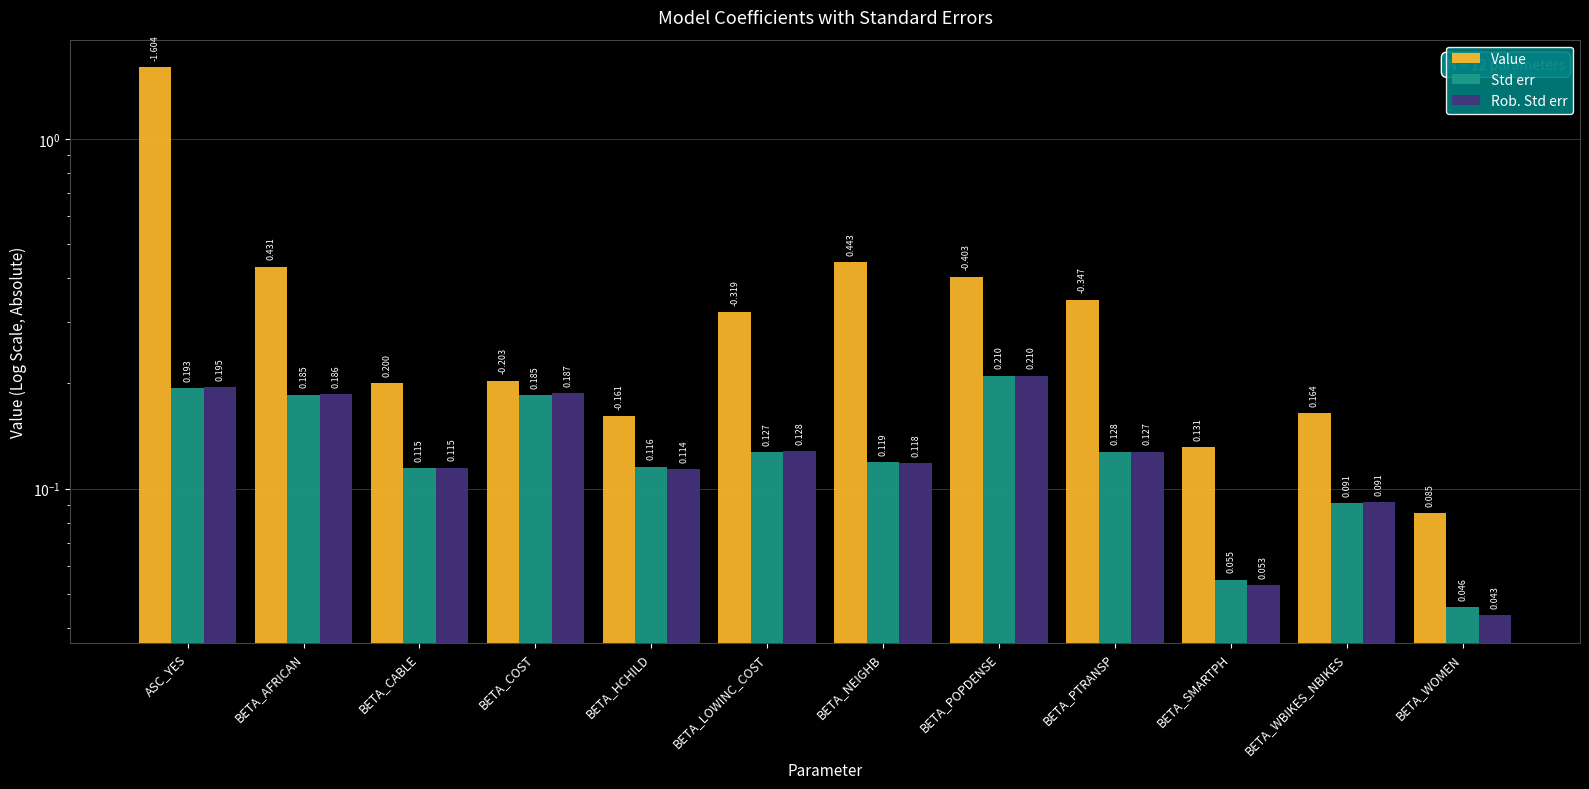

Reading right to left, what are all the values shown in this chart?

Value: 0.1	0.2	0.1	0.3	0.4	0.4	0.3	0.2	0.2	0.2	0.4	1.6
Std err: 0.0	0.1	0.1	0.1	0.2	0.1	0.1	0.1	0.2	0.1	0.2	0.2
Rob. Std err: 0.0	0.1	0.1	0.1	0.2	0.1	0.1	0.1	0.2	0.1	0.2	0.2